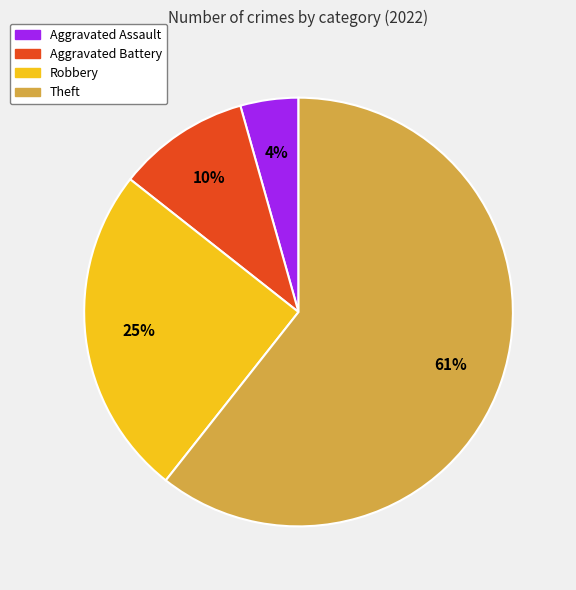

Combined, do Robbery and Aggravated Battery account for over 50%?

No